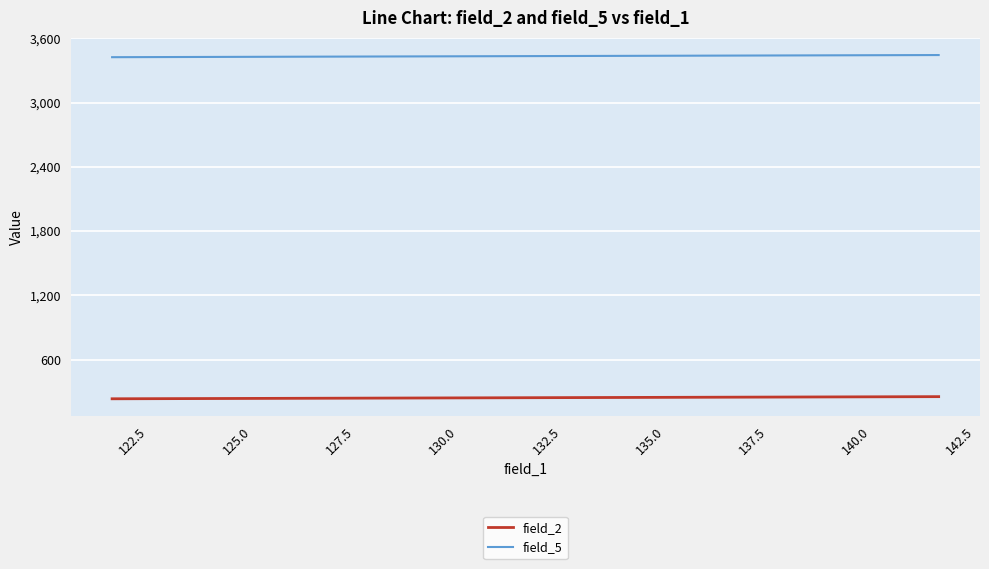

Which series has the largest total across all categories?

field_5